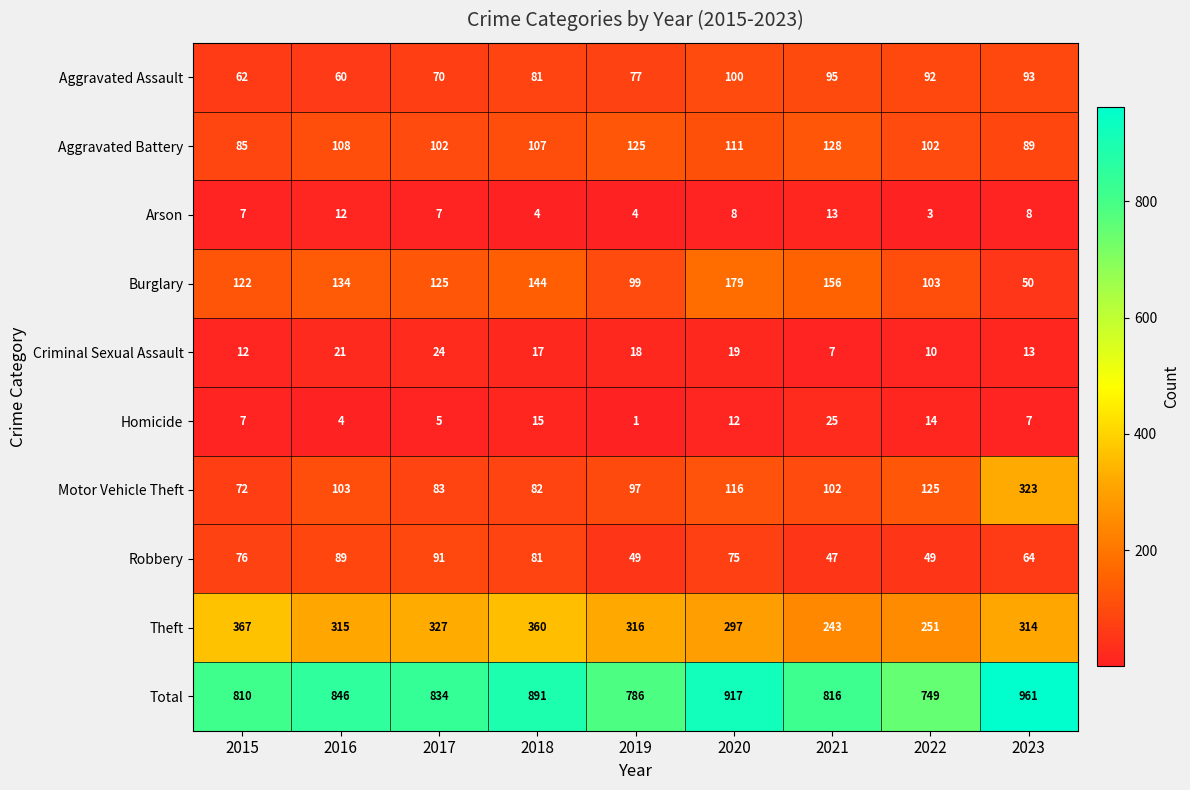

How many categories are shown in the chart?

9